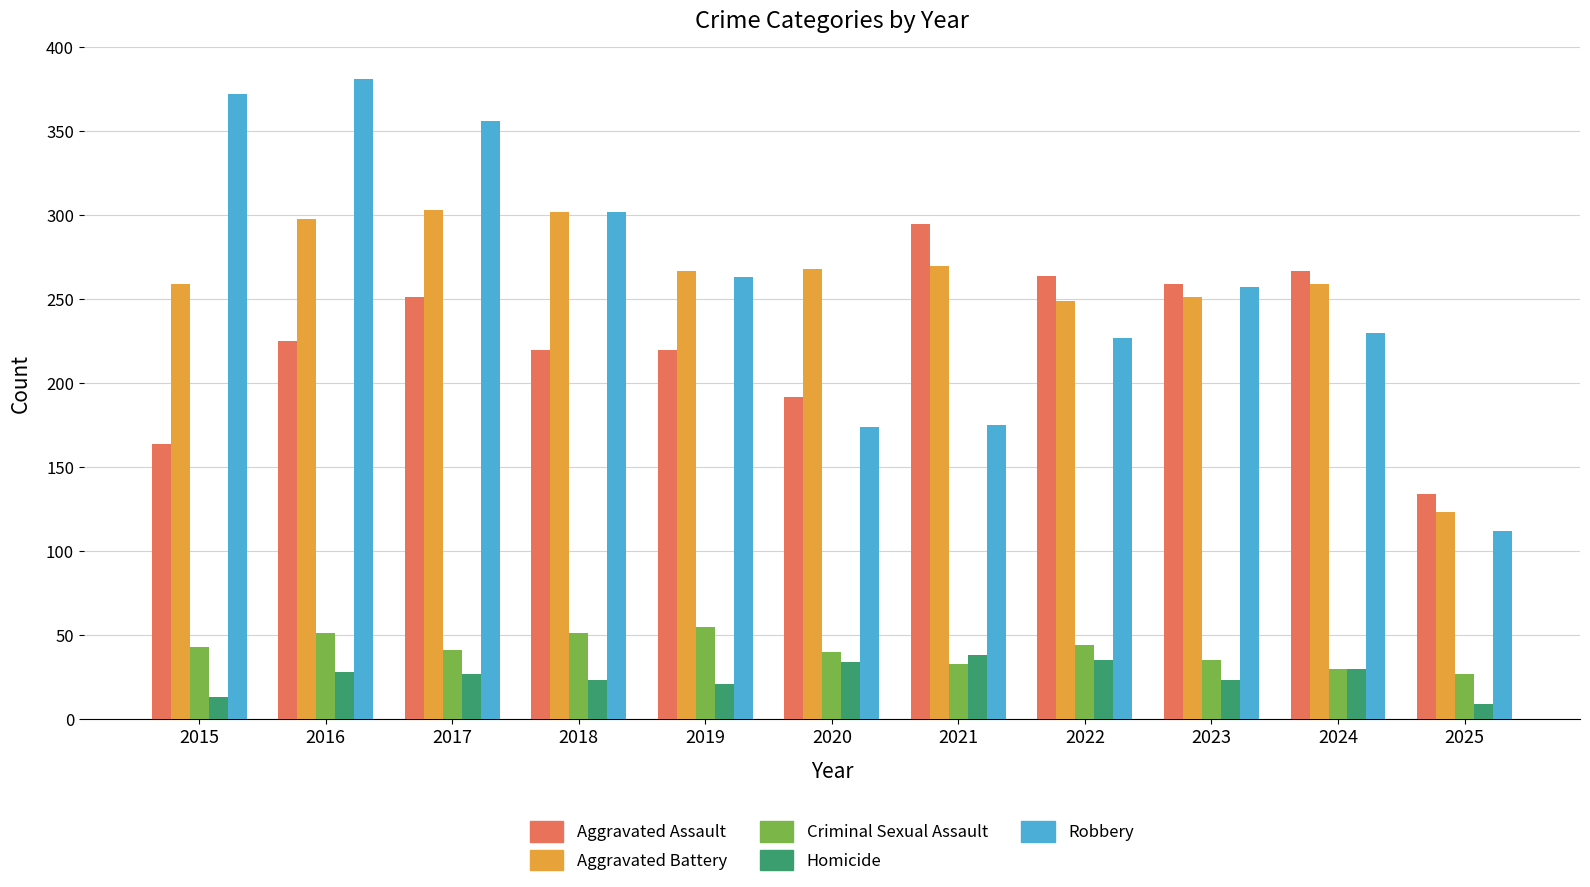

What is the difference between the second highest and minimum values in the Aggravated Assault series?

133